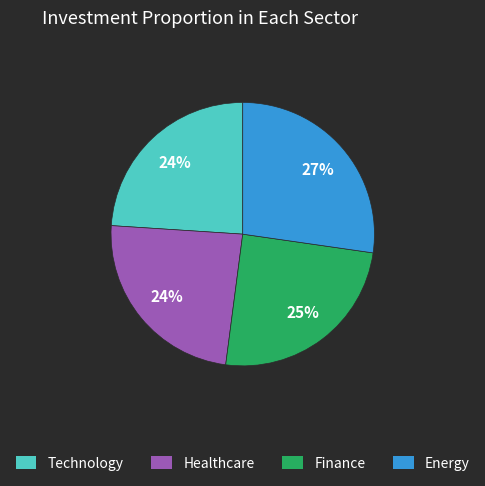

Is there a majority slice in this chart?

No